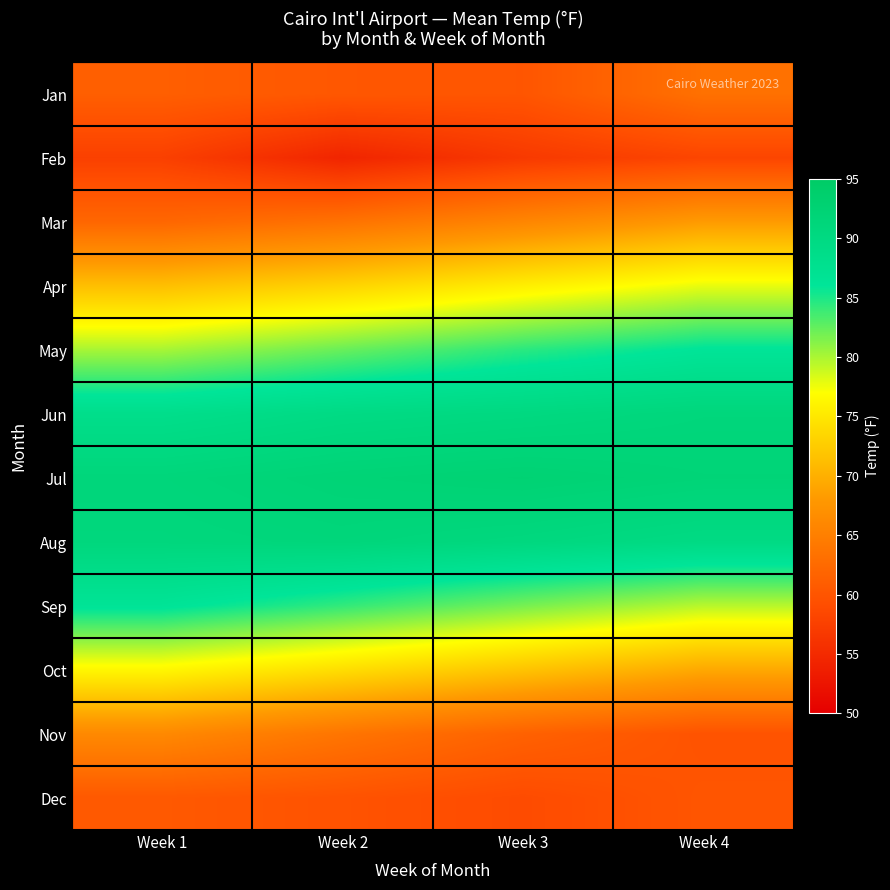

What is the difference between the highest and lowest values at Week 1?

33.6